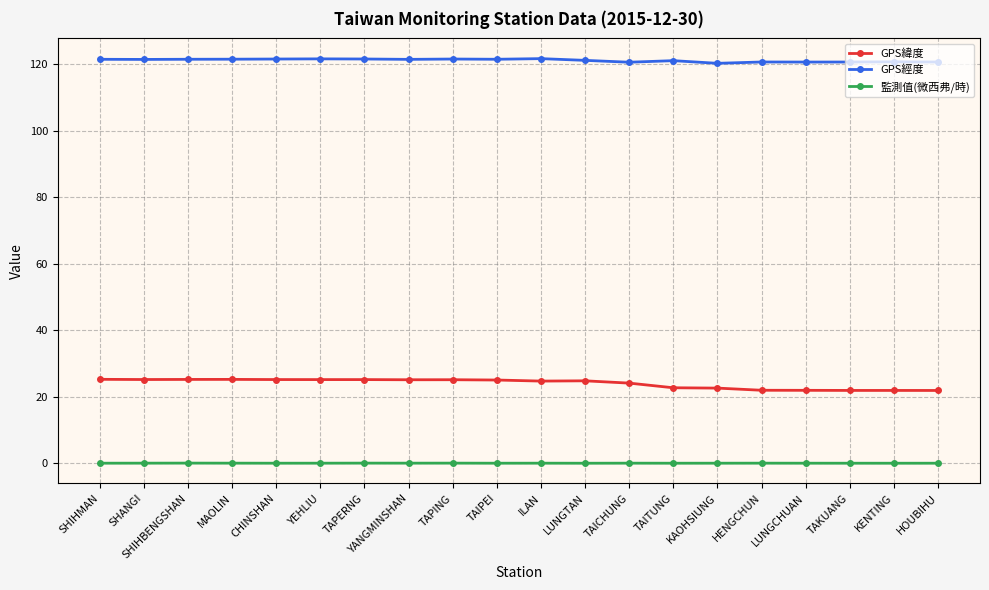

What is the difference between the maximum and minimum values in the GPS經度 series?

1.4